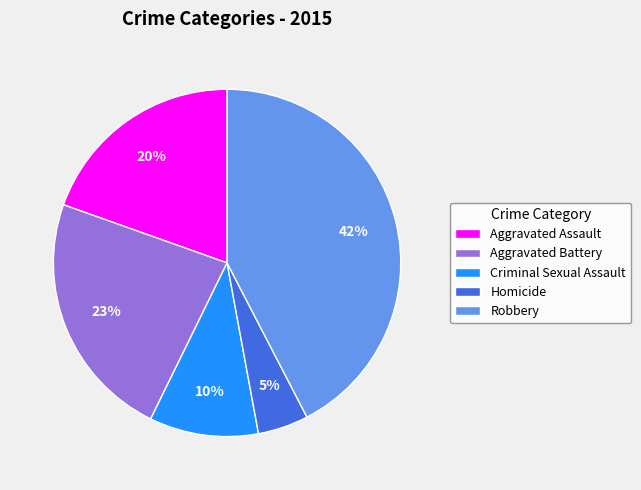

To the nearest percent, what is the average slice percentage?

20%